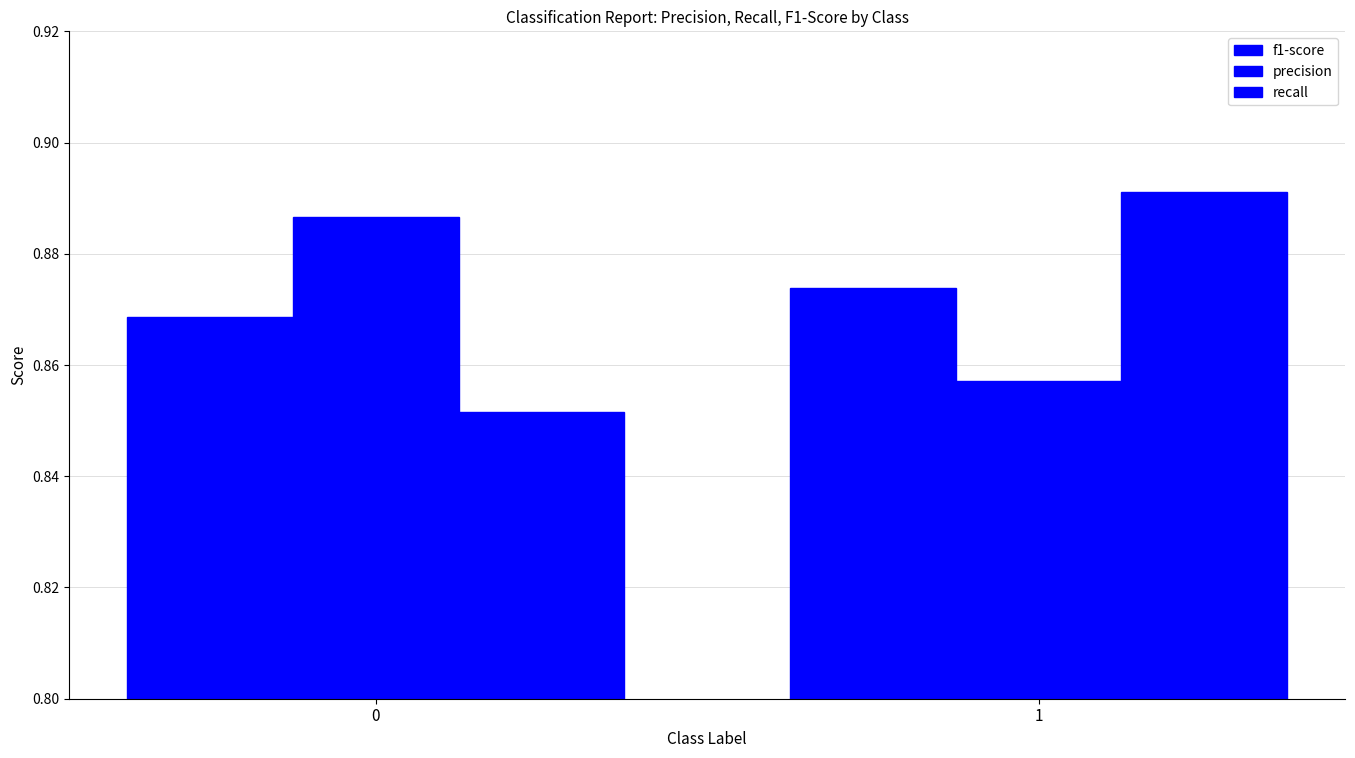

At which category is the sum across all series the highest?

1